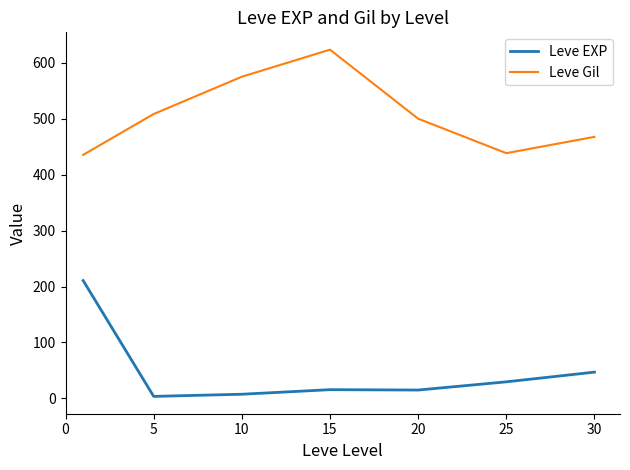

What is the minimum value for Leve Gil?

435.3